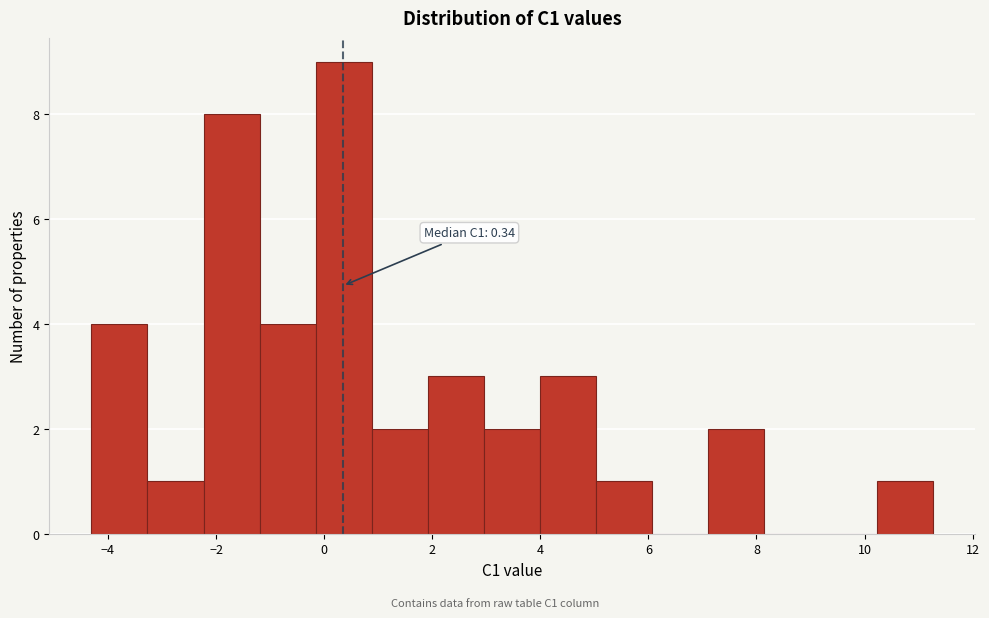

Over which range of the x-axis is the bar tallest?

-0.2 to 0.8